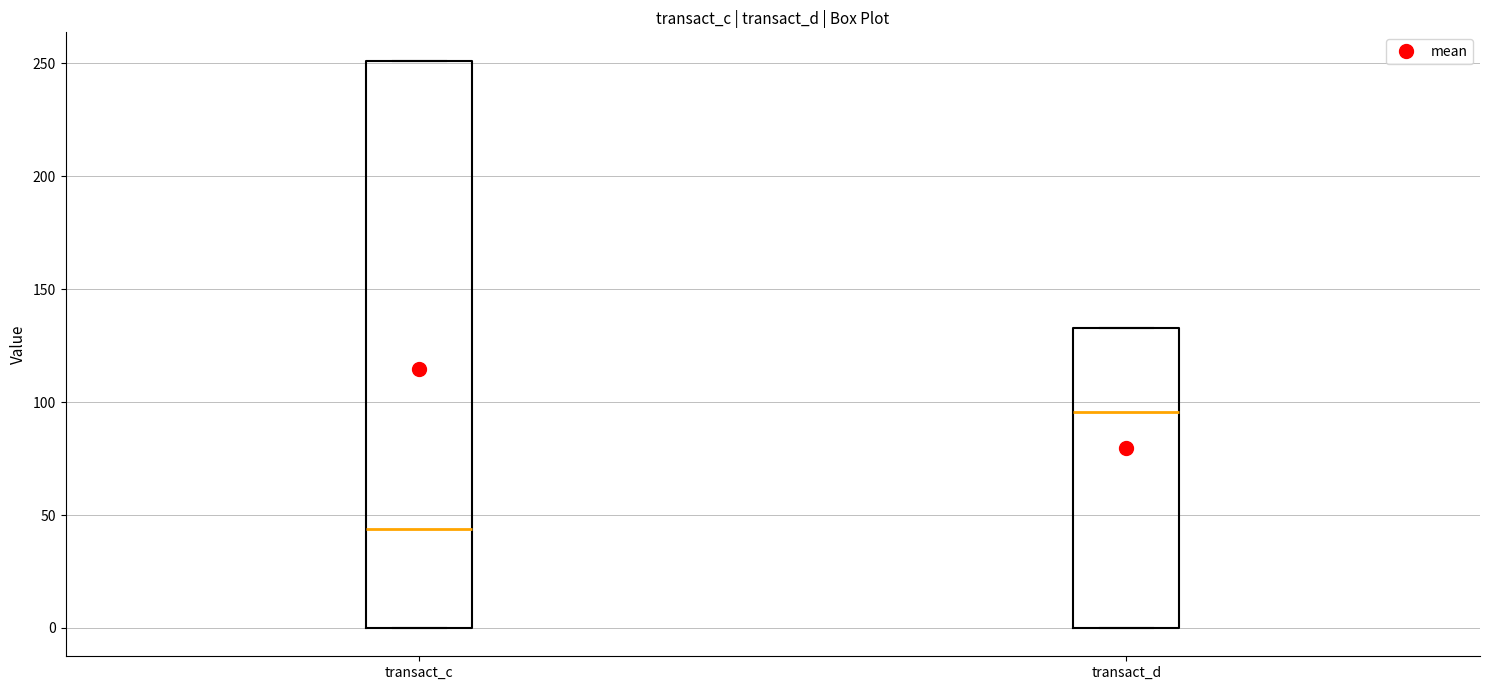

Reading left to right, transcribe this box plot: for each box, give where its median line is, the range the box spans, and where its two whiskers end, as read against the y-axis. The values are not printed on the chart, so give them approximately, as read against the axis.

transact_c: median 45, box 0 to 250, whiskers 0 to 250
transact_d: median 95, box 0 to 135, whiskers 0 to 135